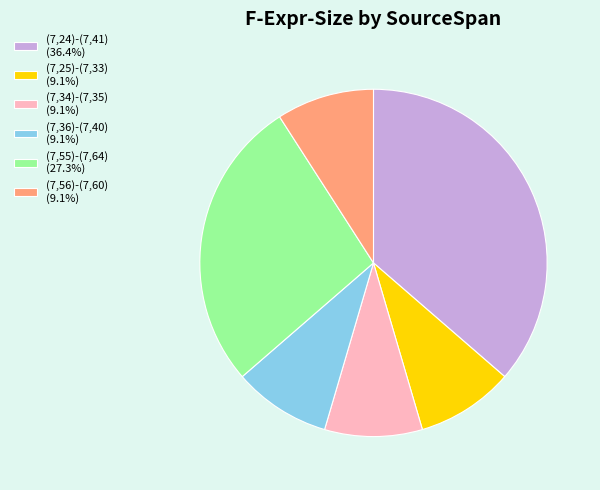

Approximately how many times larger is the value at (7,34)-(7,35) (9.1%) compared to (7,36)-(7,40) (9.1%)?

1.0